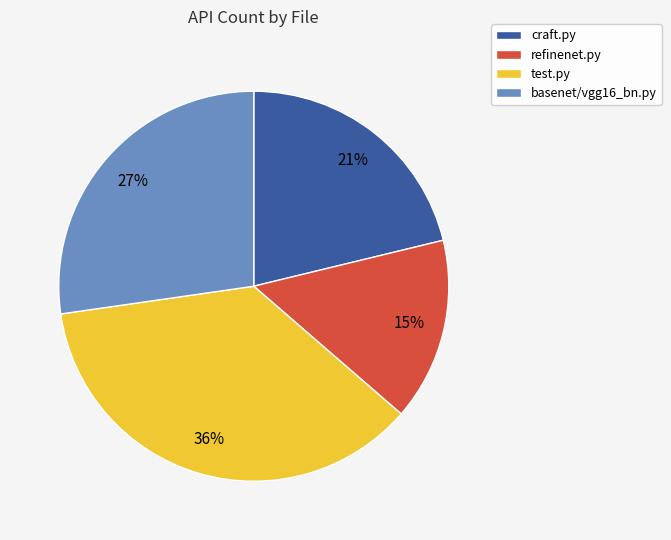

What is the ratio of the value at test.py to the value at craft.py?

1.7